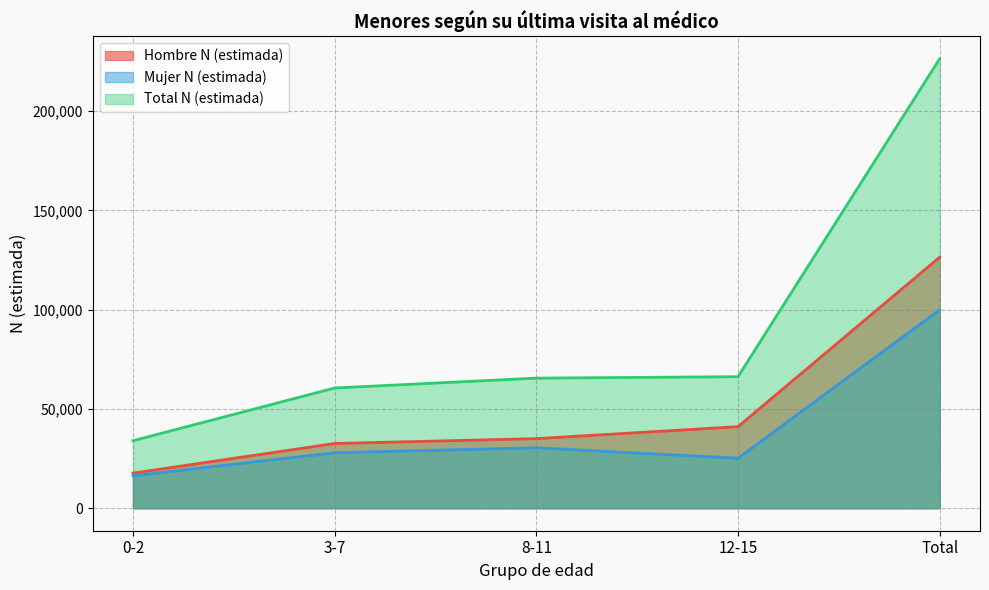

What is the spread (max minus min) of values at 8-11?

35060